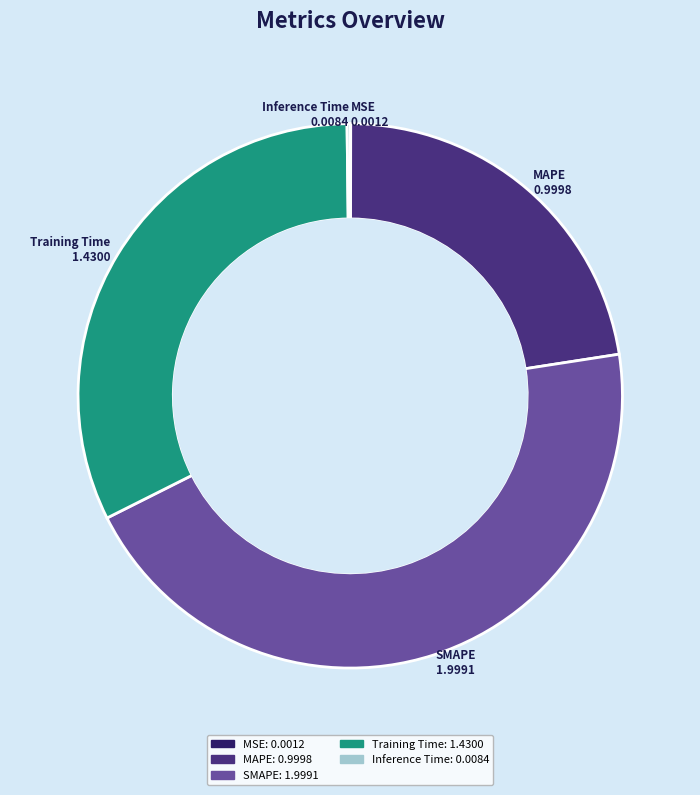

Is it true that SMAPE is 45% of the pie?

True